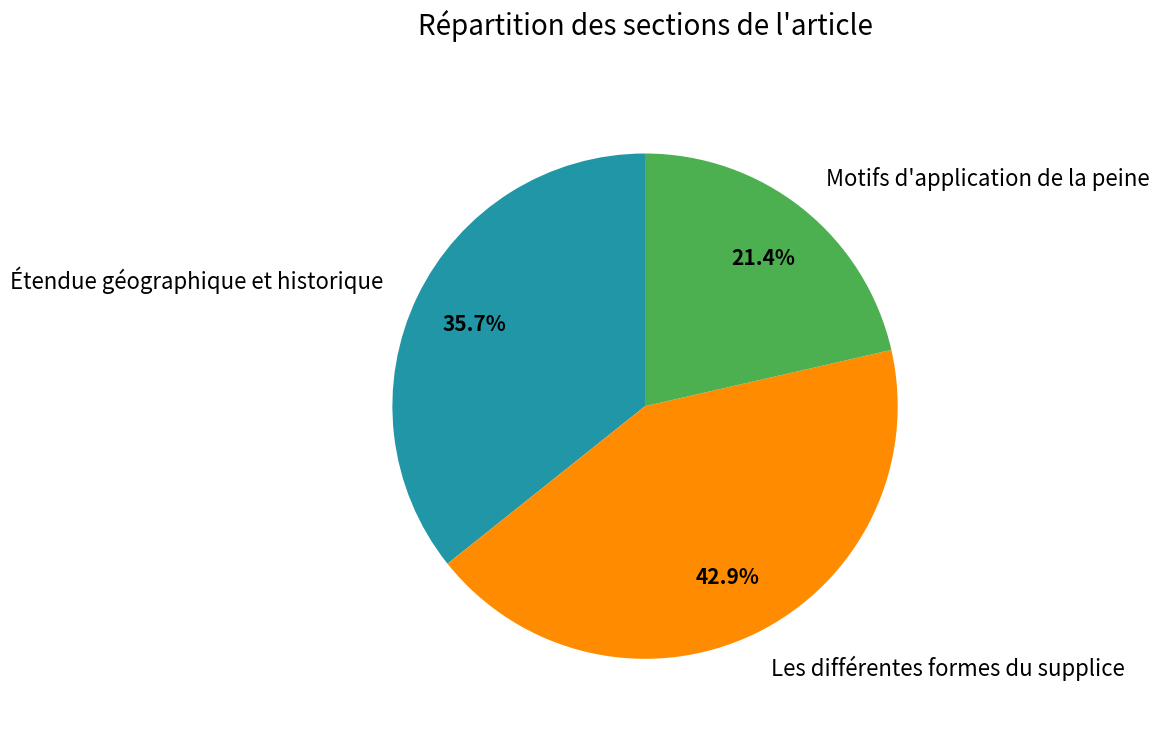

To the nearest percent, what is the average slice percentage?

33%